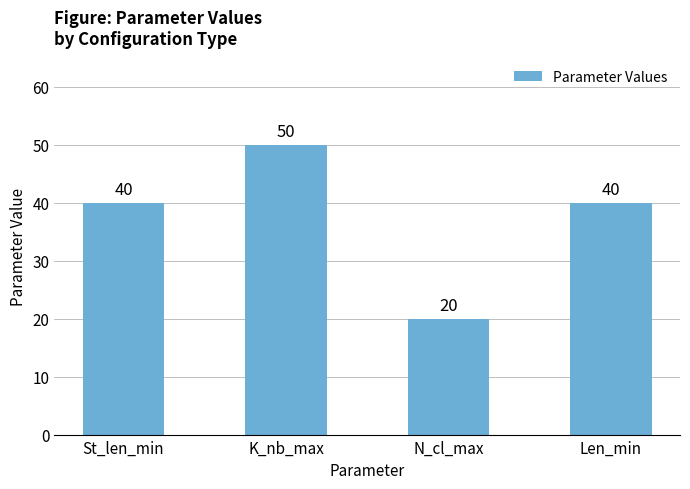

What value does the data have at Len_min, to the nearest 5?

40